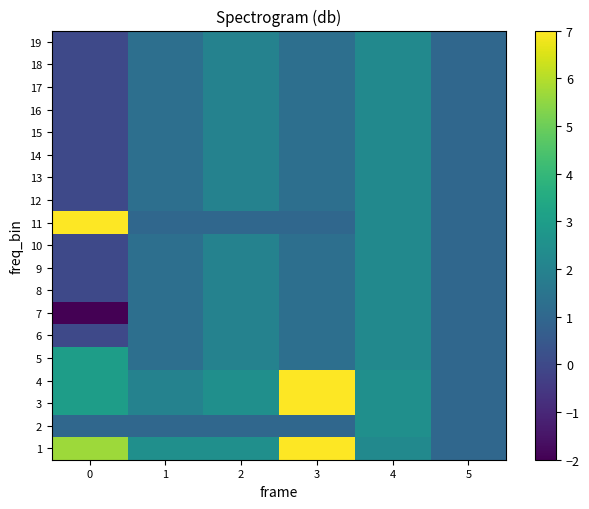

Reading left to right, what are all the values shown in this chart?

row_0: 0=5.7	1=2.5	2=2.5	3=7.0	4=2.3	5=1.0
row_1: 0=1.0	1=1.0	2=1.0	3=1.0	4=2.5	5=1.0
row_2: 0=3.0	1=2.0	2=2.5	3=7.0	4=2.5	5=1.0
row_3: 0=3.0	1=2.0	2=2.5	3=7.0	4=2.5	5=1.0
row_4: 0=3.0	1=1.3	2=2.0	3=1.3	4=2.3	5=1.0
row_5: 0=0.0	1=1.3	2=2.0	3=1.3	4=2.3	5=1.0
row_6: 0=-2.0	1=1.3	2=2.0	3=1.3	4=2.3	5=1.0
row_7: 0=0.0	1=1.3	2=2.0	3=1.3	4=2.3	5=1.0
row_8: 0=0.0	1=1.3	2=2.0	3=1.3	4=2.3	5=1.0
row_9: 0=0.0	1=1.3	2=2.0	3=1.3	4=2.3	5=1.0
row_10: 0=7.0	1=1.0	2=1.0	3=1.0	4=2.3	5=1.0
row_11: 0=0.0	1=1.3	2=2.0	3=1.3	4=2.3	5=1.0
row_12: 0=0.0	1=1.3	2=2.0	3=1.3	4=2.3	5=1.0
row_13: 0=0.0	1=1.3	2=2.0	3=1.3	4=2.3	5=1.0
row_14: 0=0.0	1=1.3	2=2.0	3=1.3	4=2.3	5=1.0
row_15: 0=0.0	1=1.3	2=2.0	3=1.3	4=2.3	5=1.0
row_16: 0=0.0	1=1.3	2=2.0	3=1.3	4=2.3	5=1.0
row_17: 0=0.0	1=1.3	2=2.0	3=1.3	4=2.3	5=1.0
row_18: 0=0.0	1=1.3	2=2.0	3=1.3	4=2.3	5=1.0